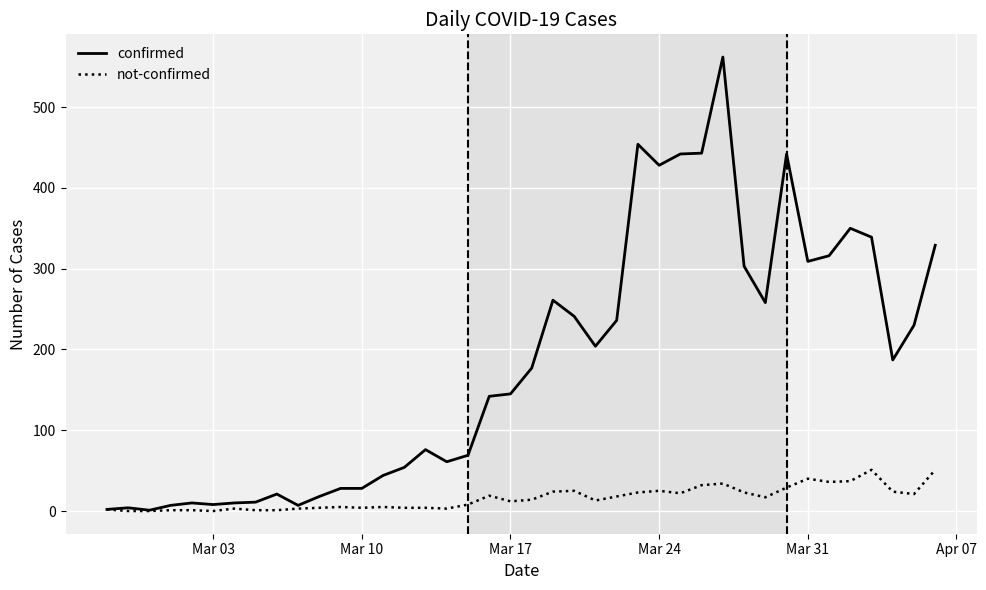

Which series has the largest total across all categories?

confirmed